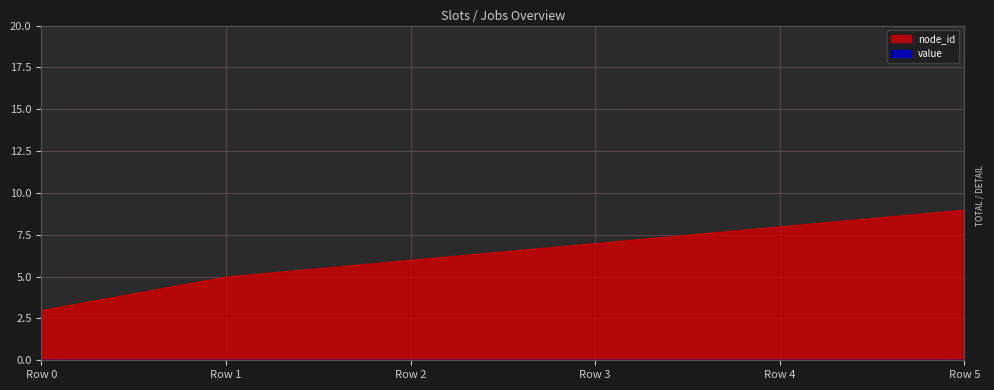

At how many categories does at least one series exceed 7?

2